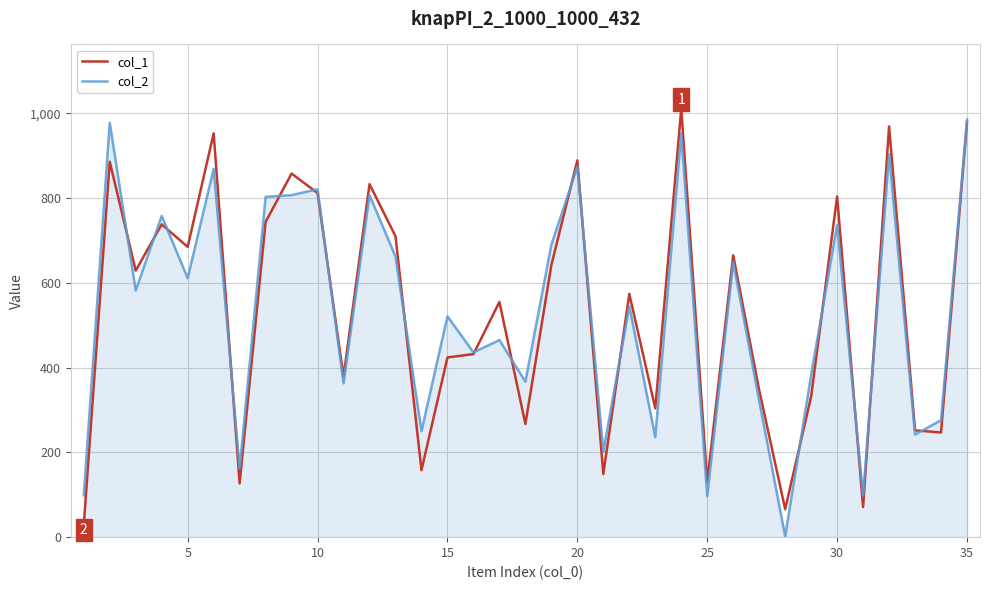

What is the maximum value shown in the chart?

1011